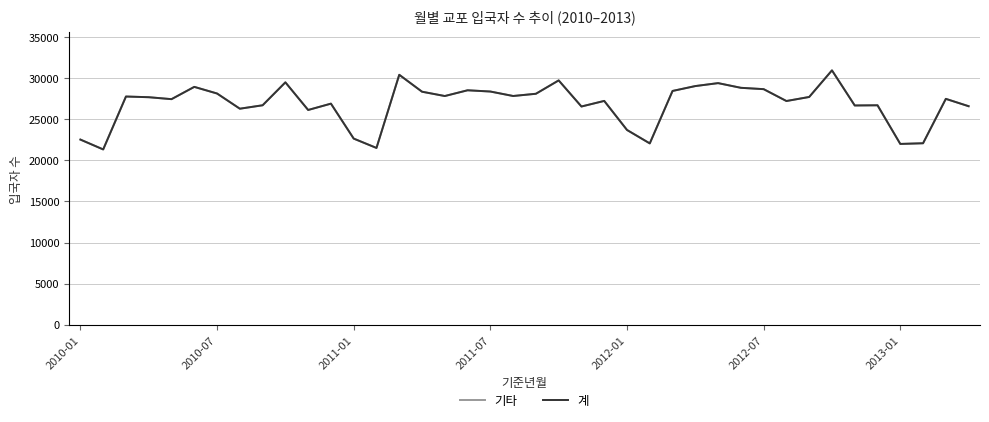

Is this an area chart (filled region under the line)?

No